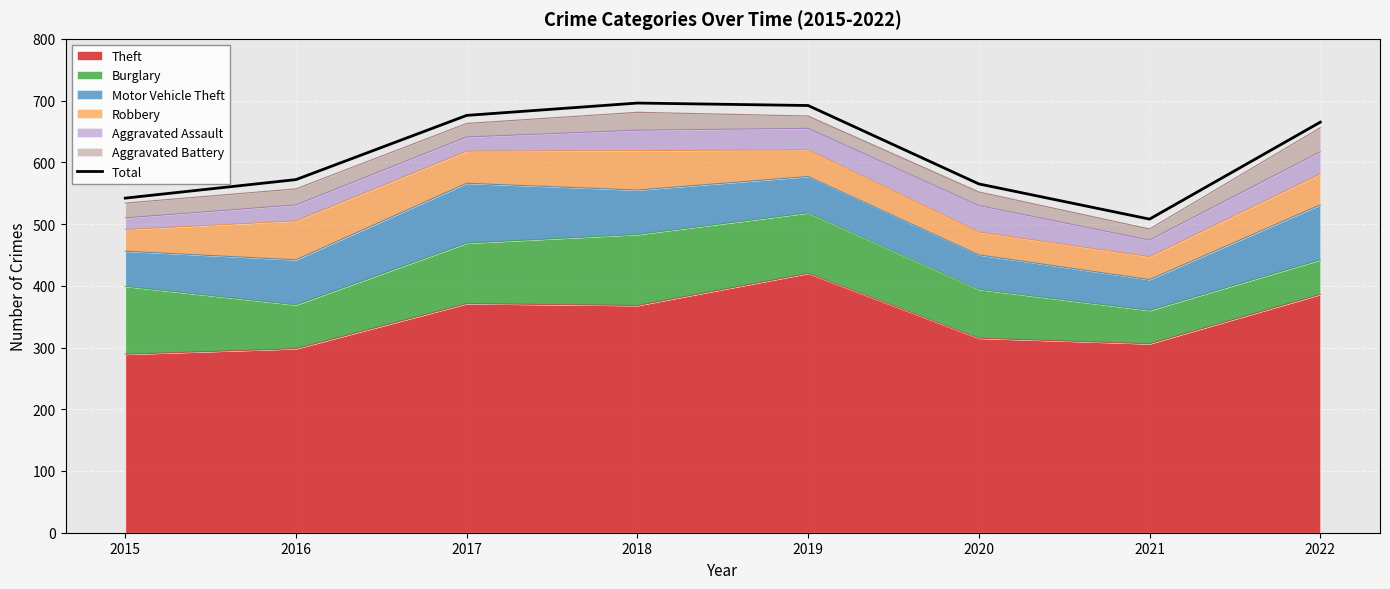

What is the sum of the values at 2021 and 2020?

1073